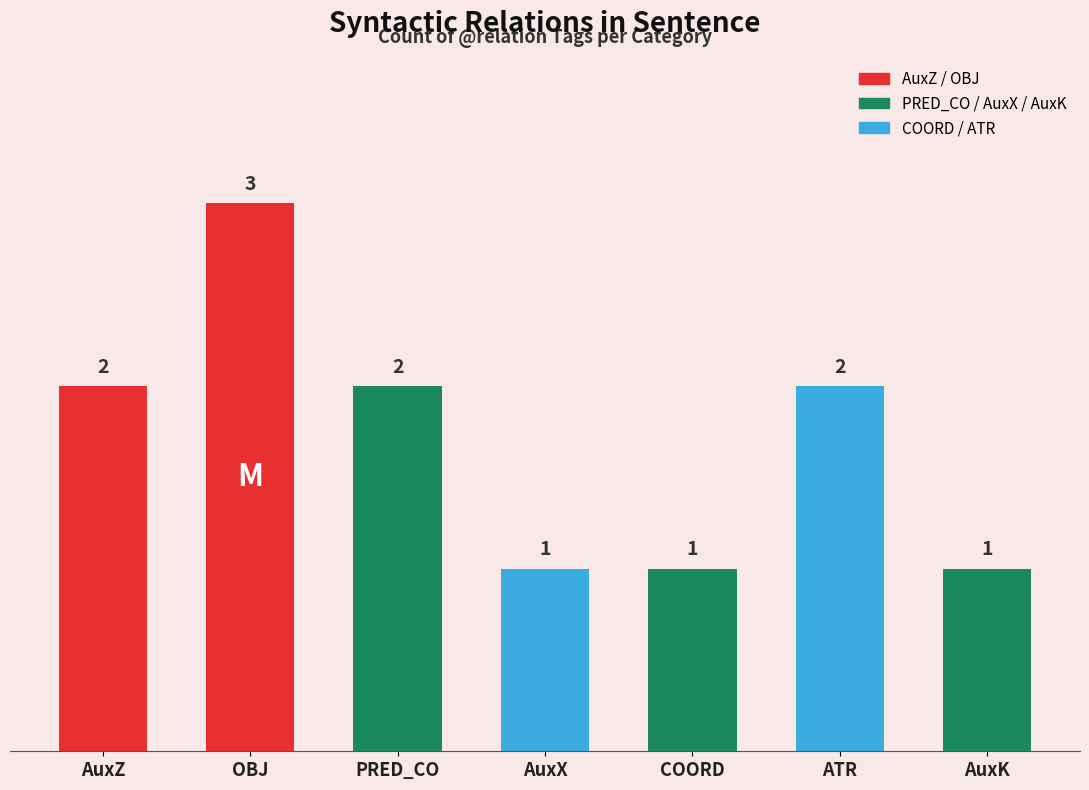

The value at OBJ is 2. True or false?

False